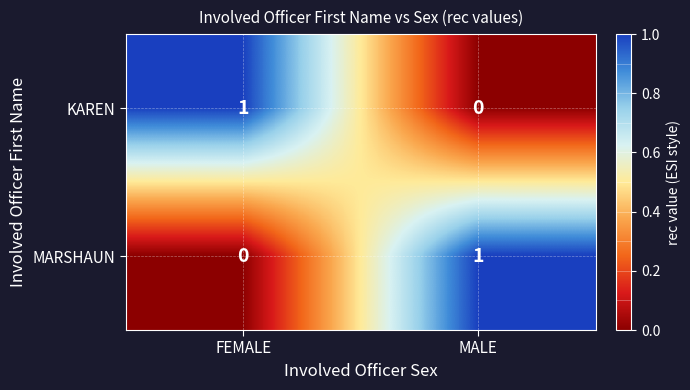

What is the maximum value shown in the chart?

1